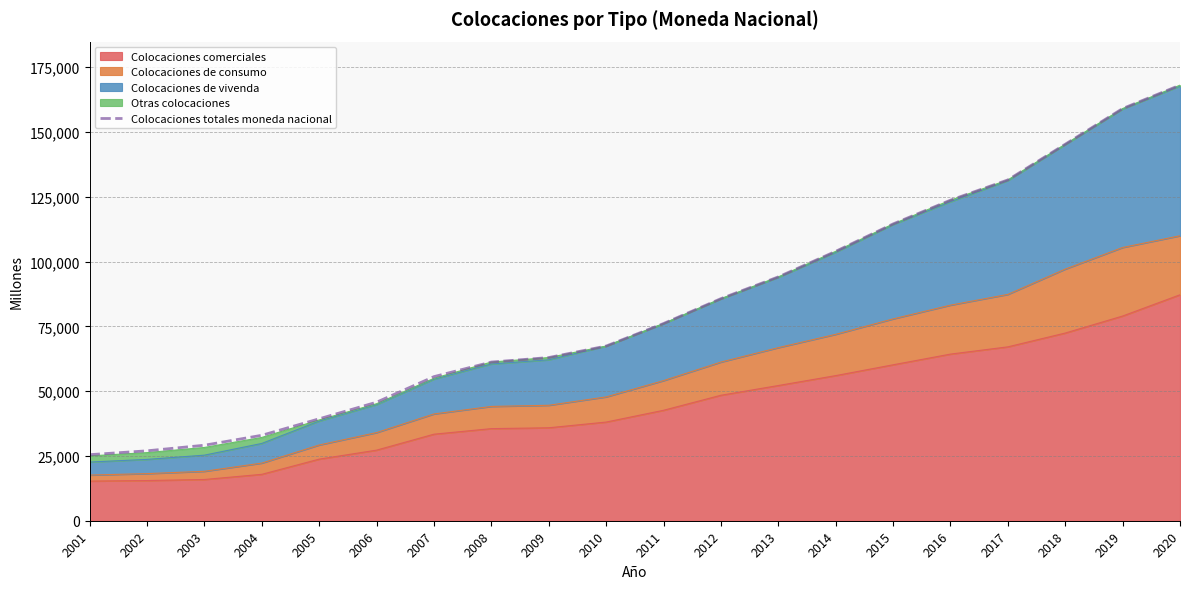

What is the value of the 1st point from the left?

25485